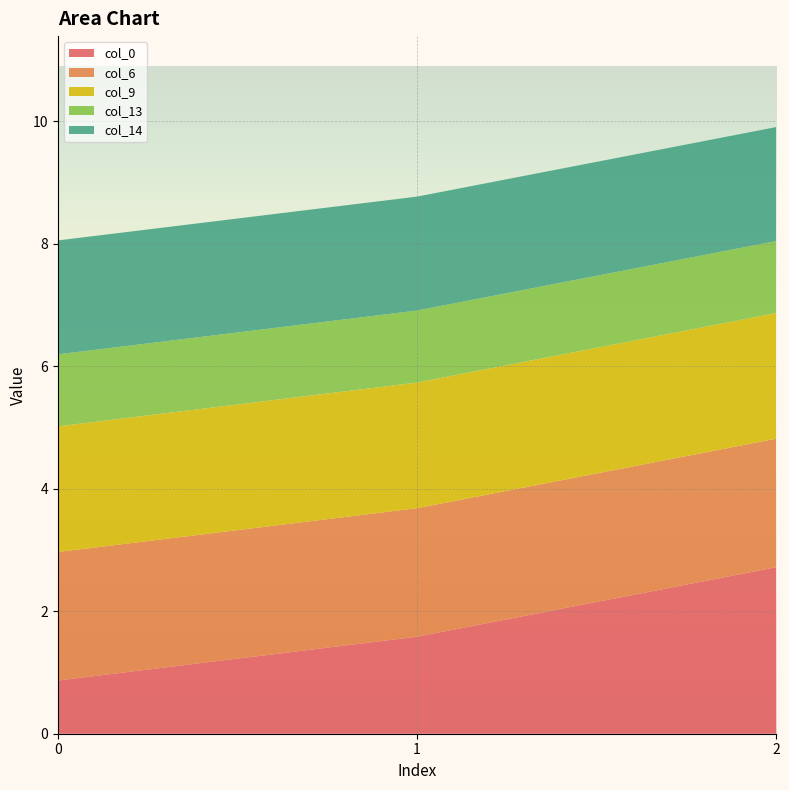

Reading left to right, extract all data points from this chart.

col_0: 0.9	1.6	2.7
col_6: 2.1	2.1	2.1
col_9: 2.1	2.1	2.1
col_13: 1.2	1.2	1.2
col_14: 1.9	1.9	1.9